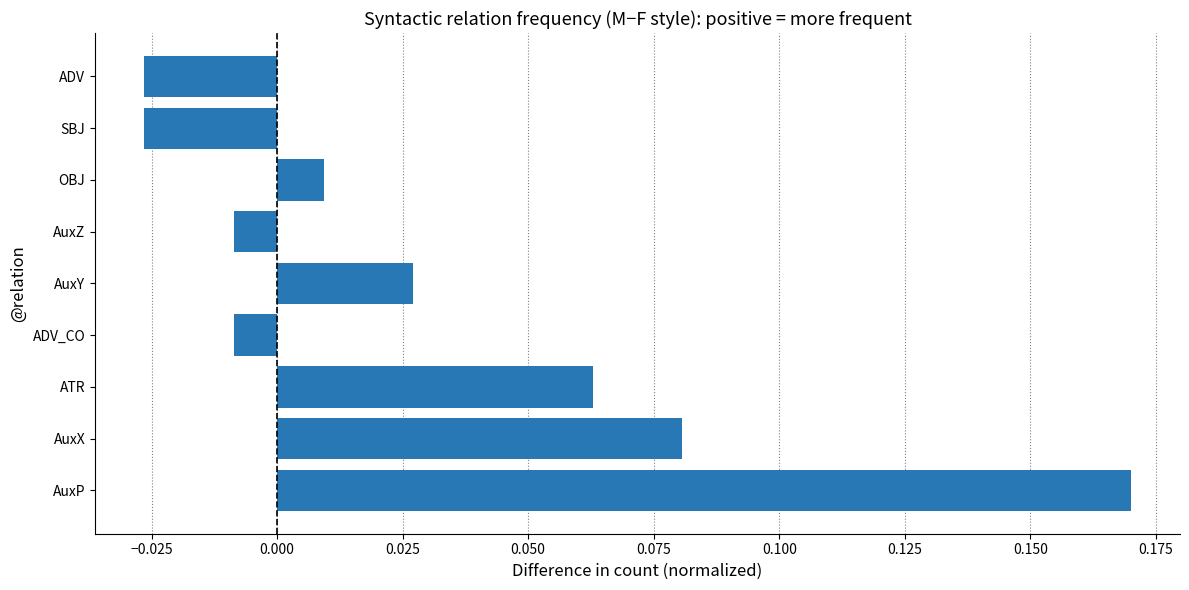

What is the sum of all values?

0.3